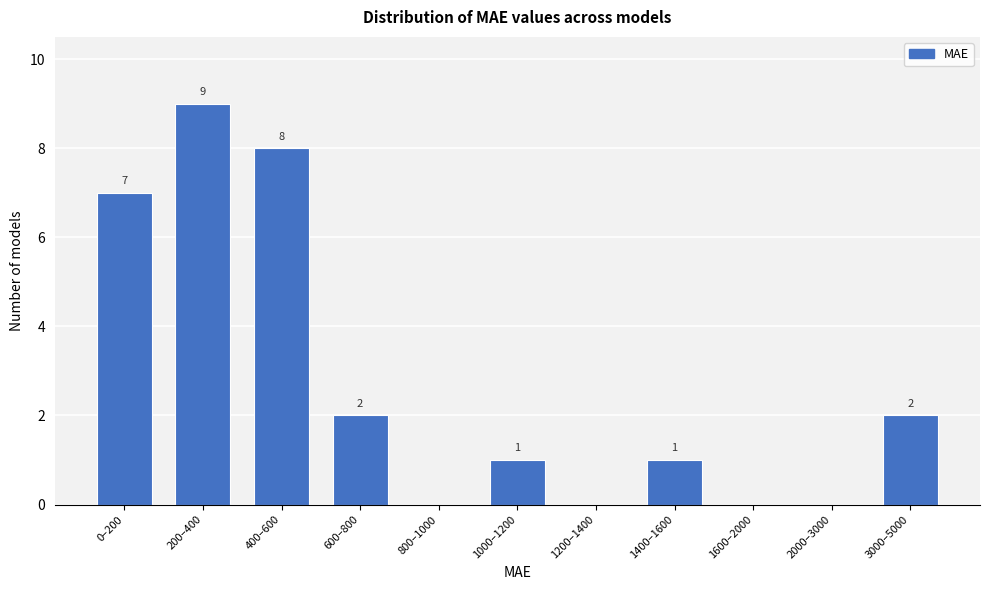

Reading left to right, extract all data points from this chart.

0–200=7	200–400=9	400–600=8	600–800=2	800–1000=0	1000–1200=1	1200–1400=0	1400–1600=1	1600–2000=0	2000–3000=0	3000–5000=2